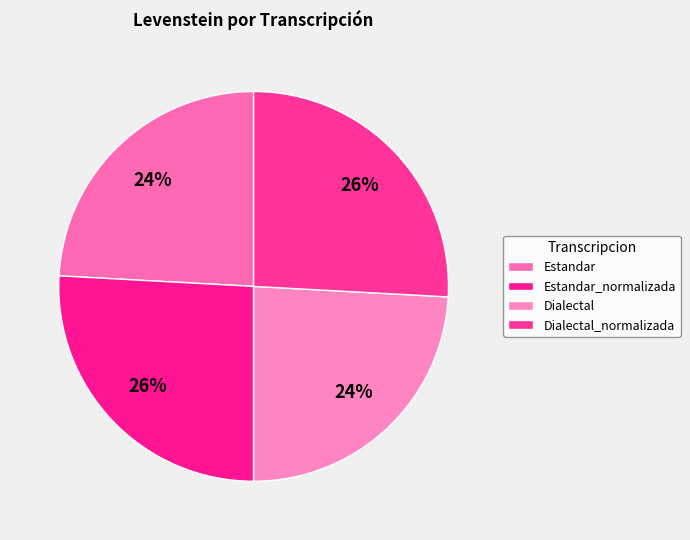

Between Estandar and Dialectal_normalizada, which is larger?

Dialectal_normalizada